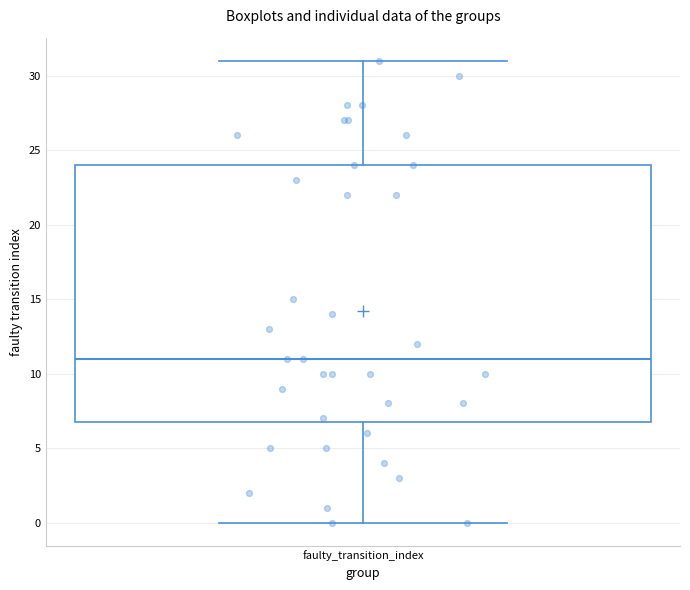

Read this box plot against the y-axis: the position of the median line, the range covered by the box, and the ends of both whiskers. The values are not printed on the chart, so give them approximately, as read against the axis.

median 11, box 7 to 24, whiskers 0 to 31